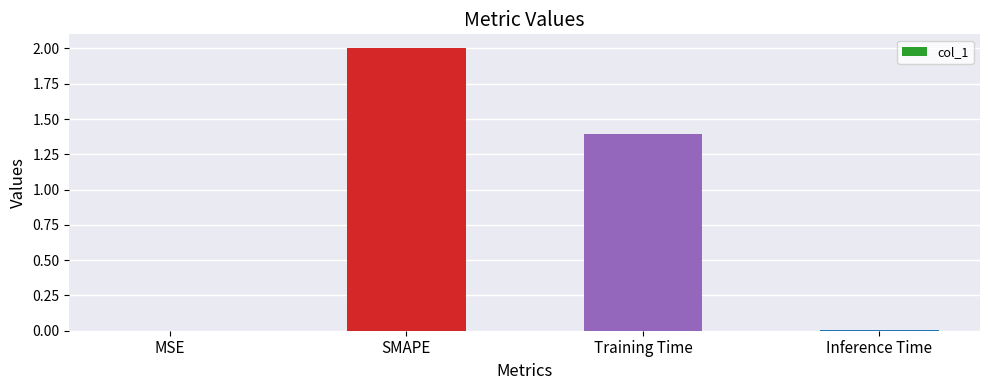

What is the sum of all values?

3.4